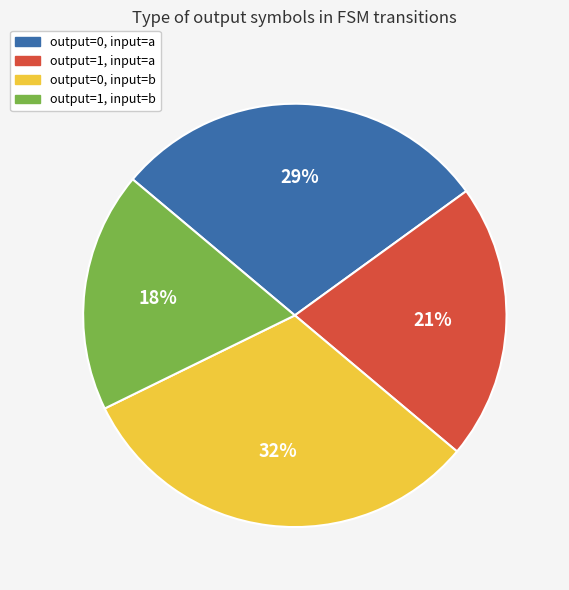

How many slices are in this pie chart?

4